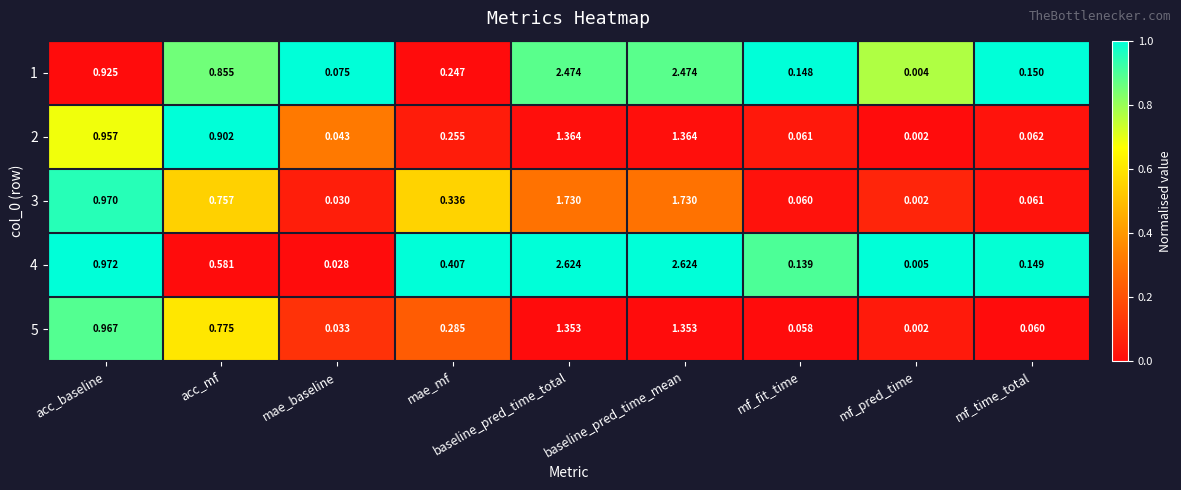

Is the value of 5 at mae_baseline greater than the value of 2 at baseline_pred_time_total?

No